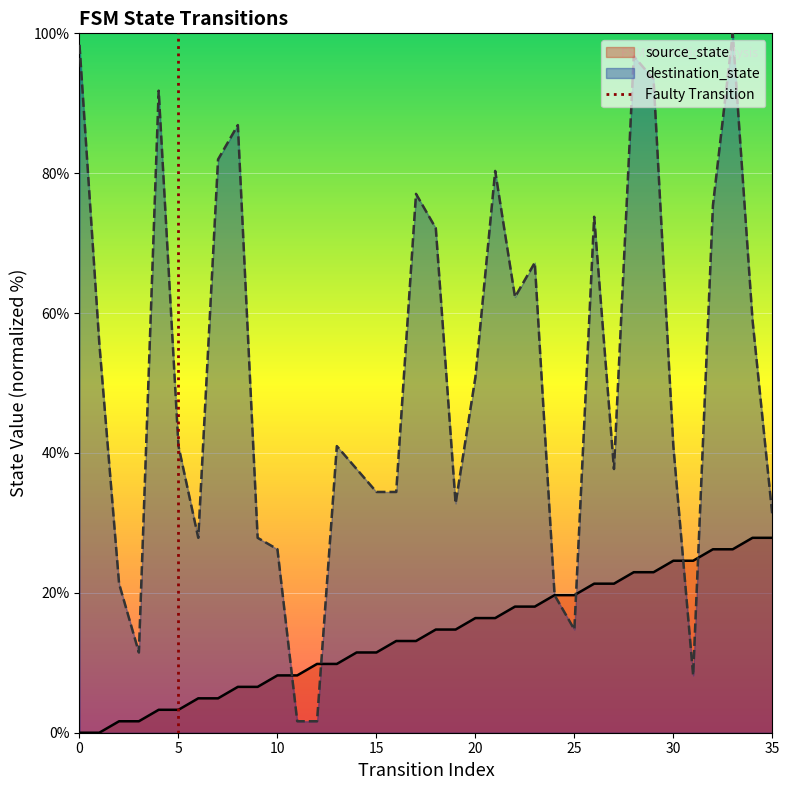

At which label is destination_state closest to 50?

20